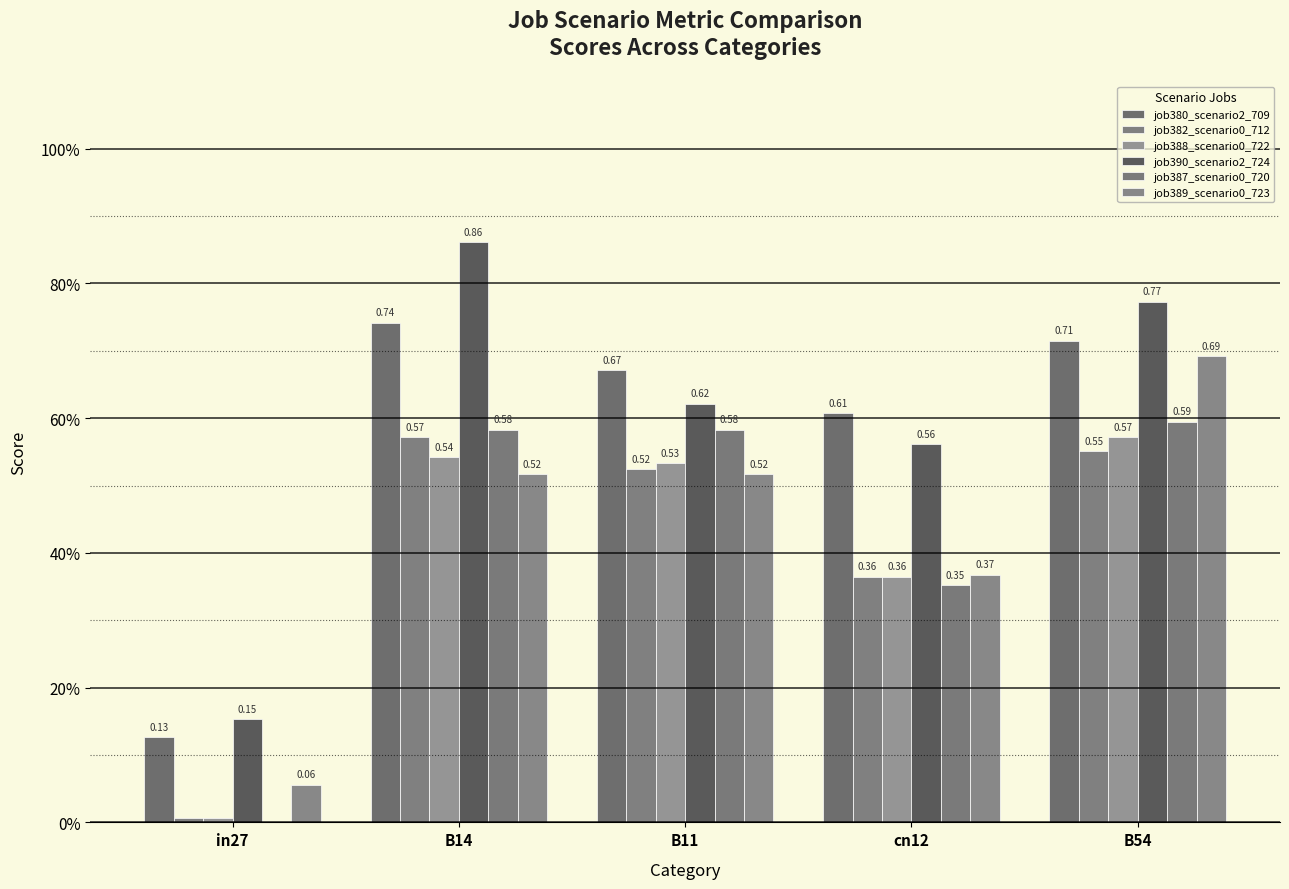

What is the label of the 5th bar from the left?

B54